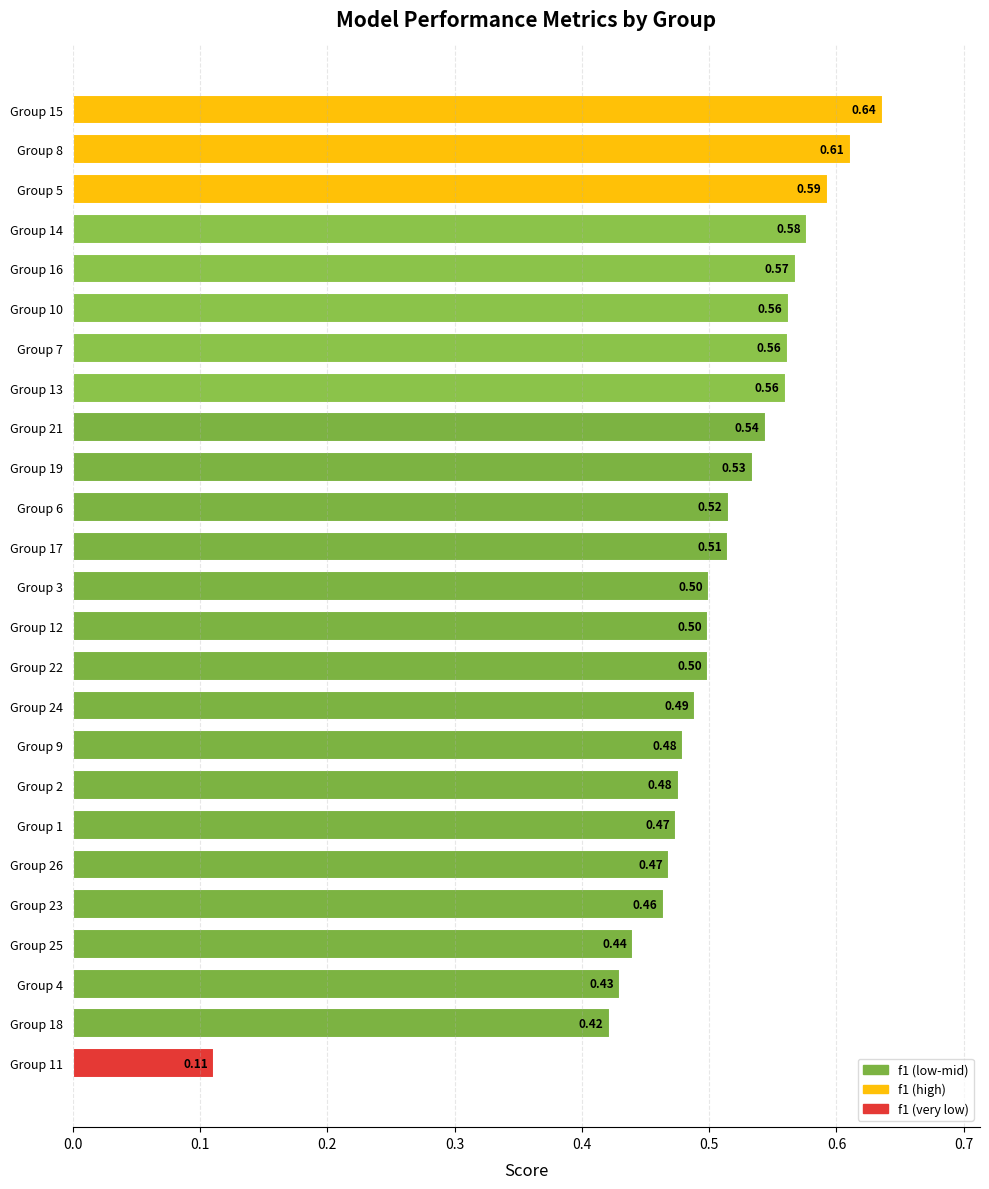

How many data points does each series have?

25